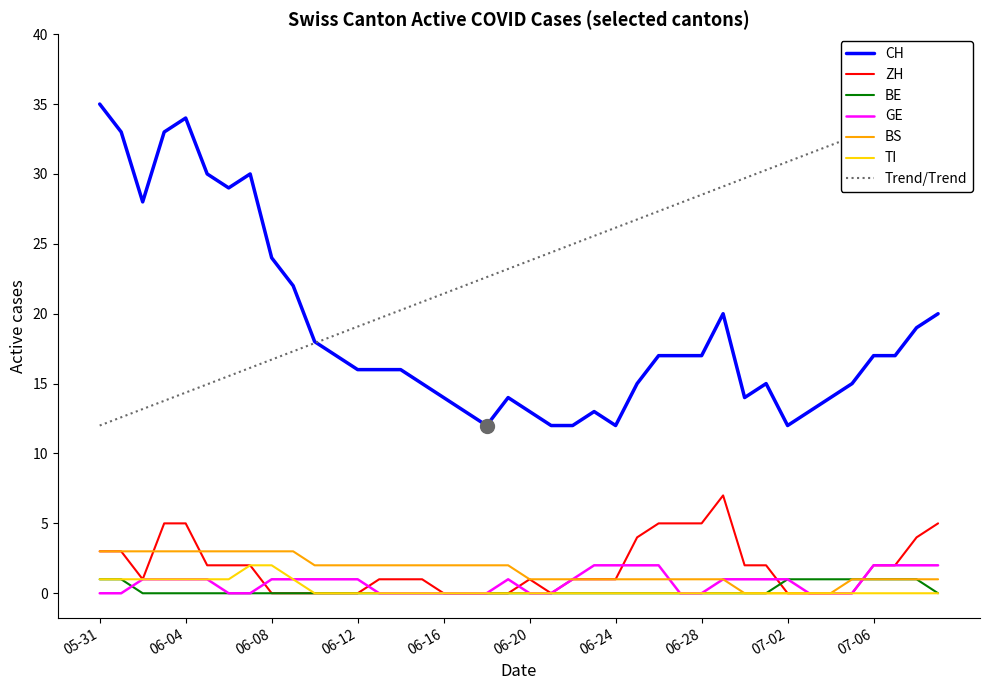

True or false: BE and CH cross at least once.

False